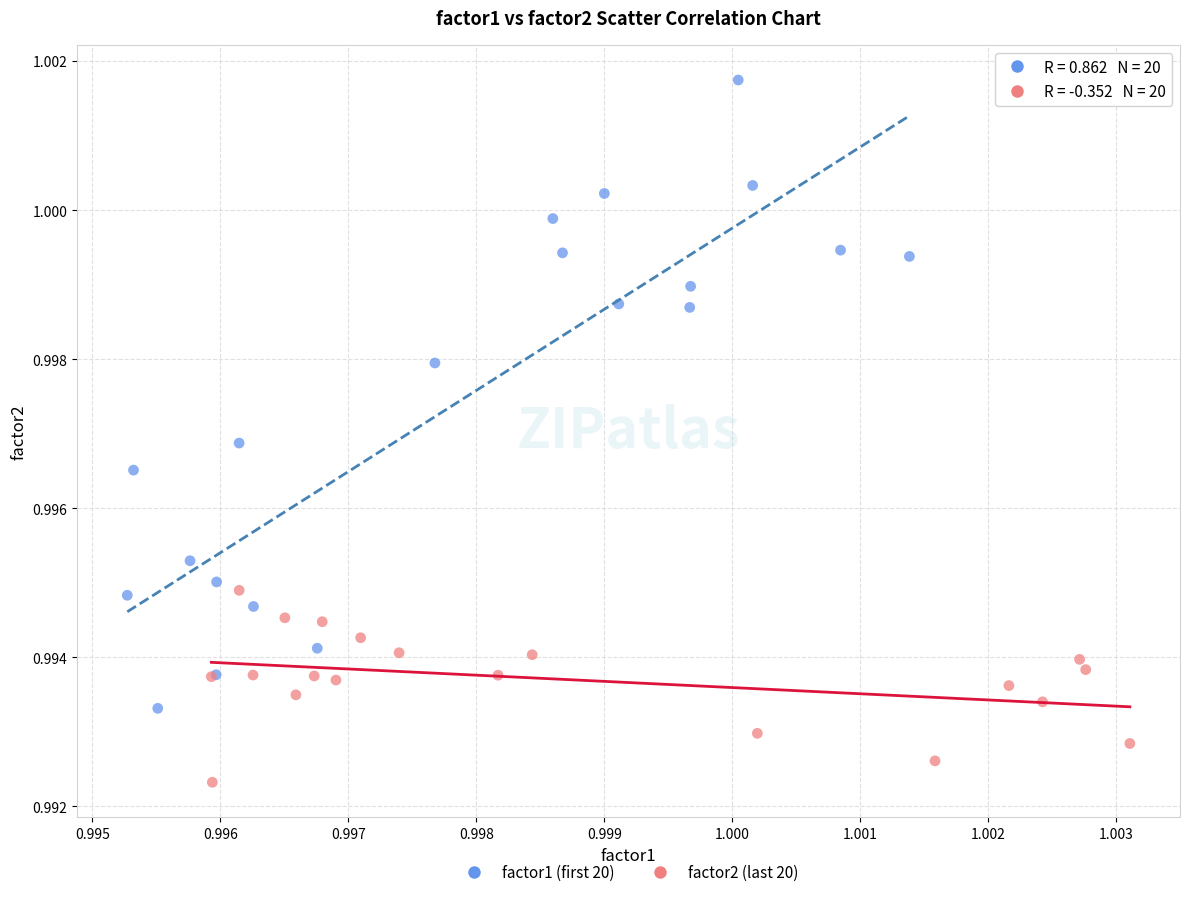

Which series reaches the maximum Y coordinate?

factor1 (first 20)